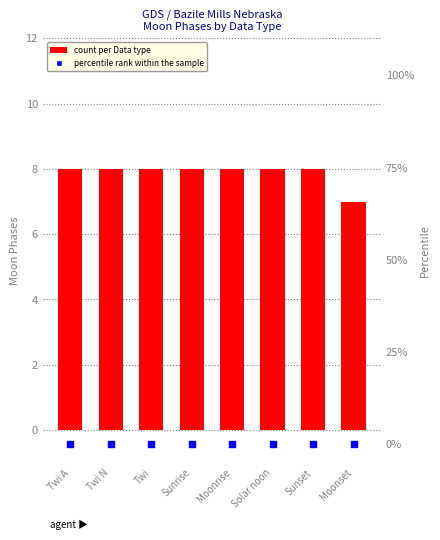

Which series has the largest total across all categories?

count